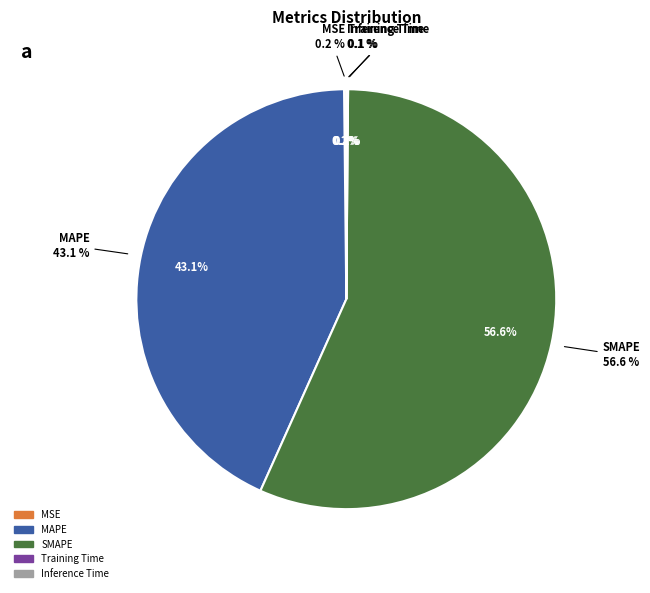

Is it true that Inference Time is 0% of the pie?

True